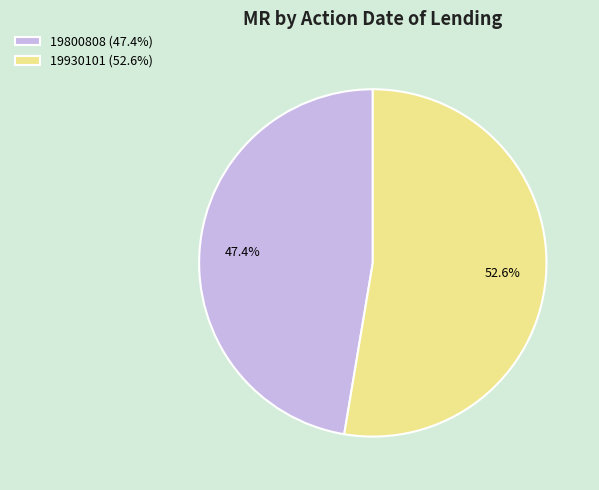

What percentage is NOT represented by 19930101?

47.4%